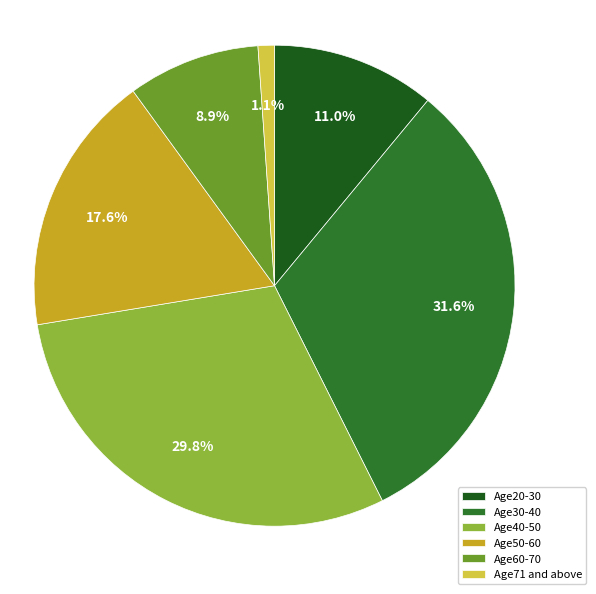

To the nearest percent, what is the combined percentage of Age30-40 and Age71 and above?

33%